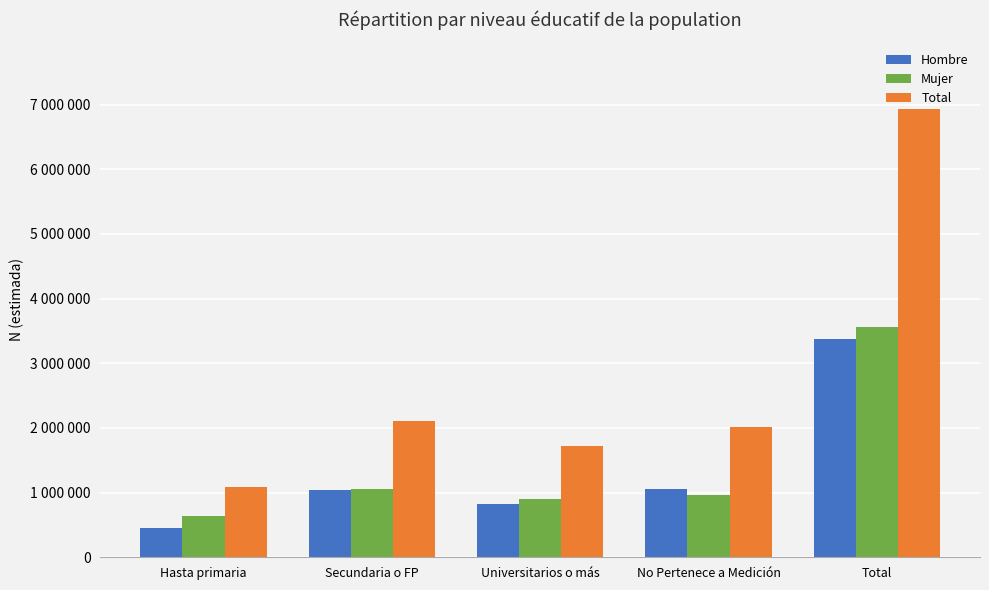

What value does the Mujer series have at No Pertenece a Medición, to the nearest 50?

962550